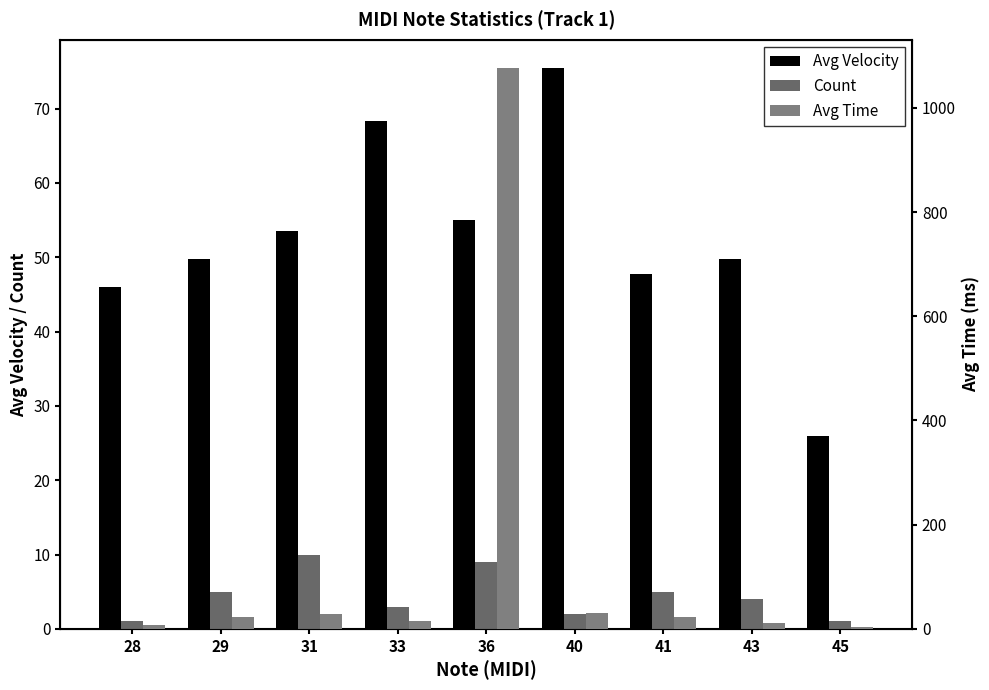

Where does the Count series first go above 4?

29